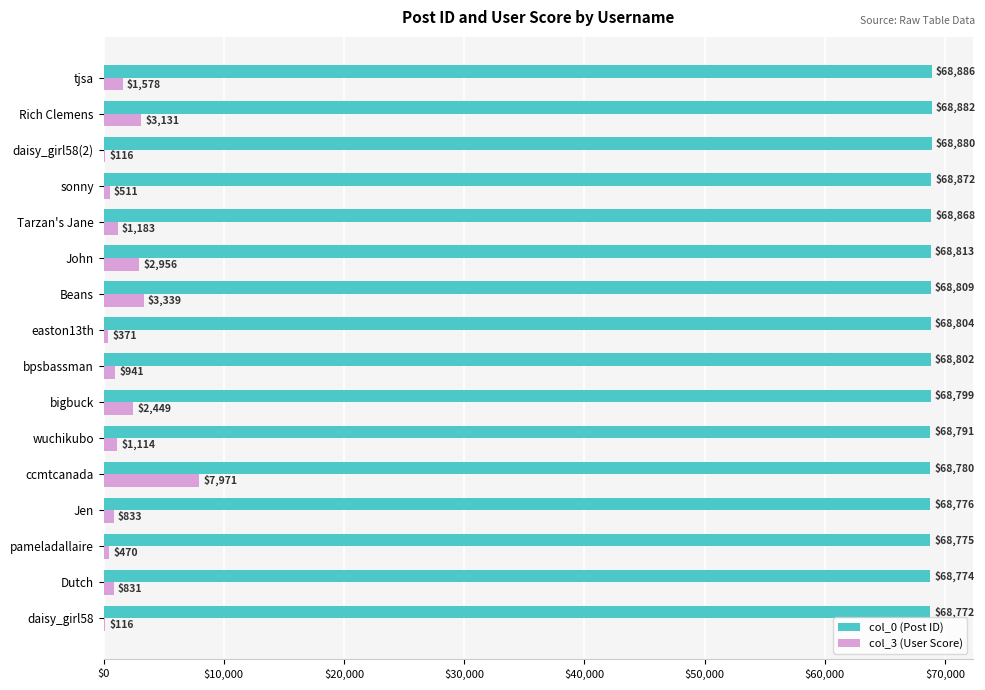

The value of col_0 (Post ID) at Dutch is 114775. True or false?

False